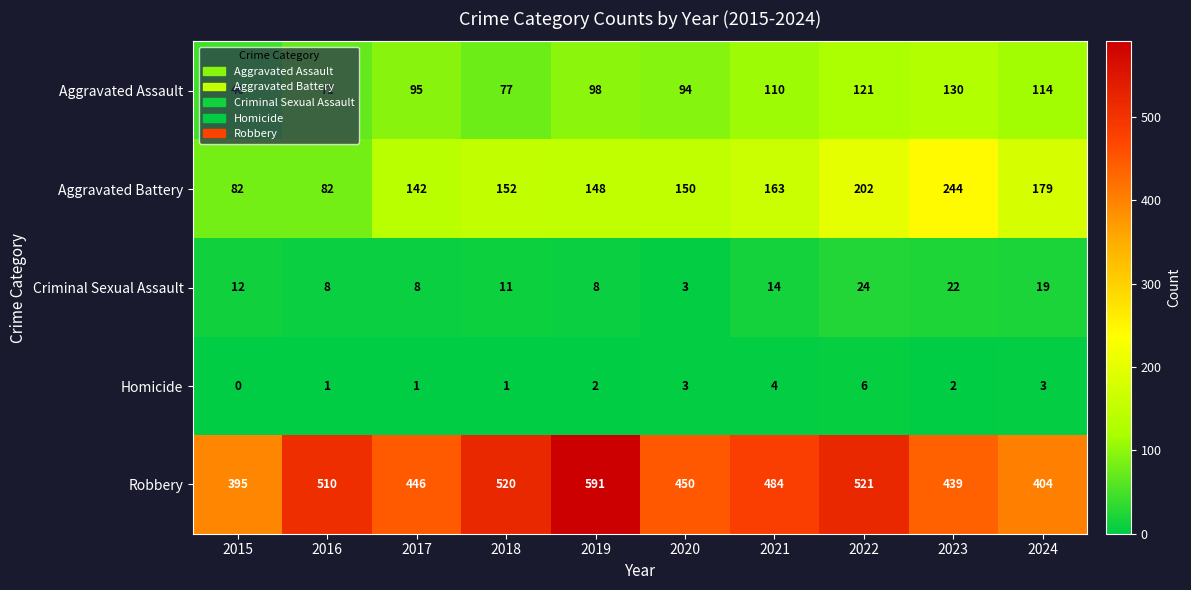

True or false: Robbery has a value of 520 at 2018.

True